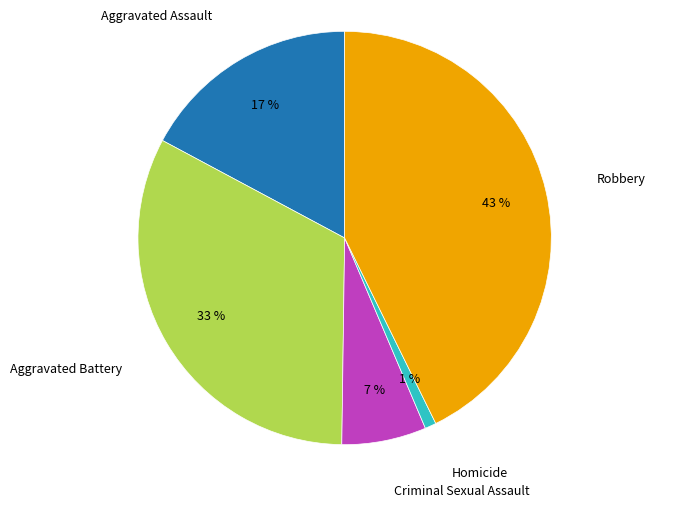

Is there any slice that represents more than half of the pie?

No